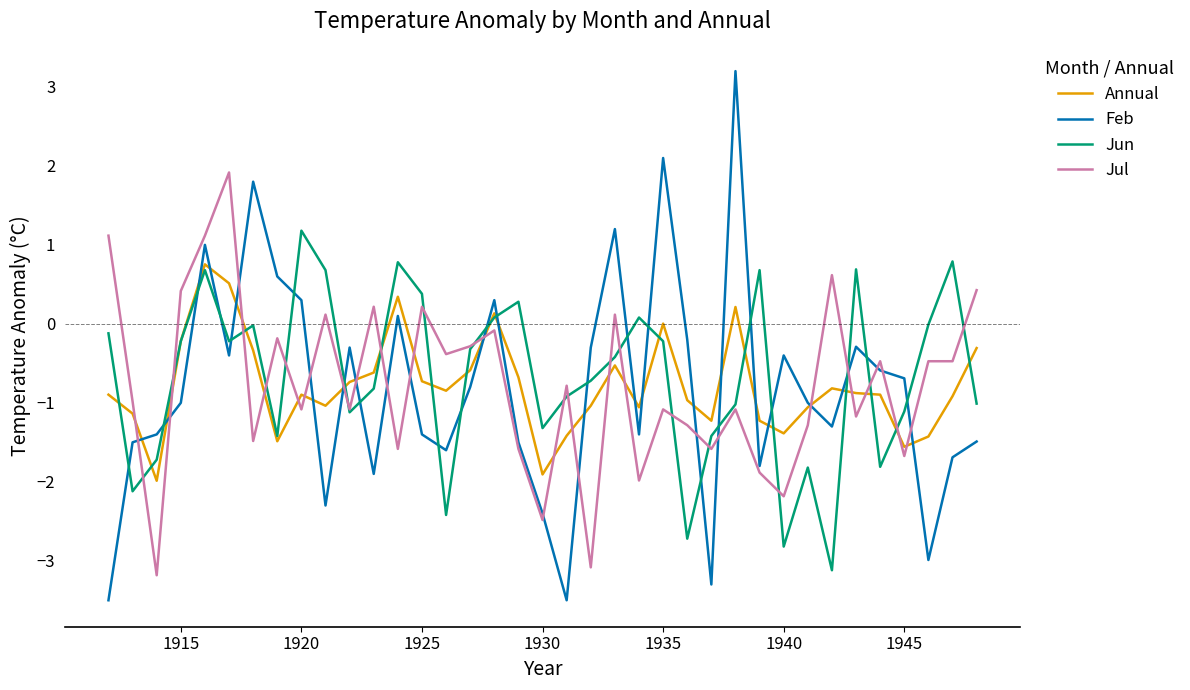

True or false: Jul and Feb cross at least once.

True